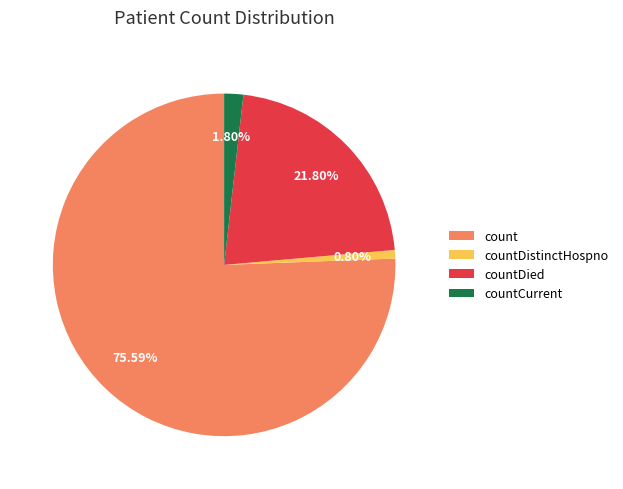

To the nearest percent, what portion does count represent?

76%